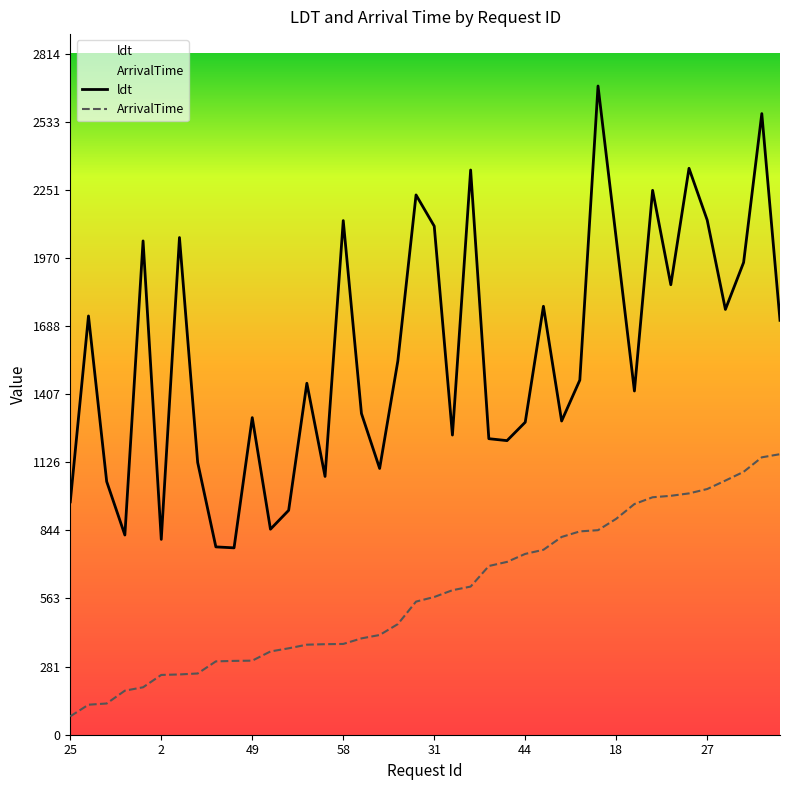

The ArrivalTime series shows 76 at 51. True or false?

False